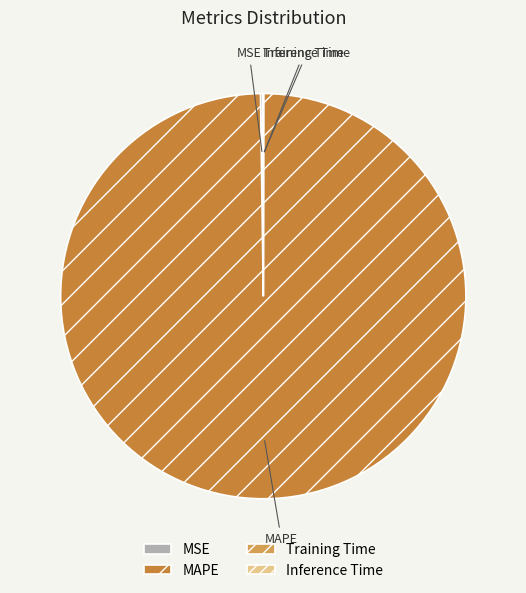

Is there a majority slice in this chart?

Yes